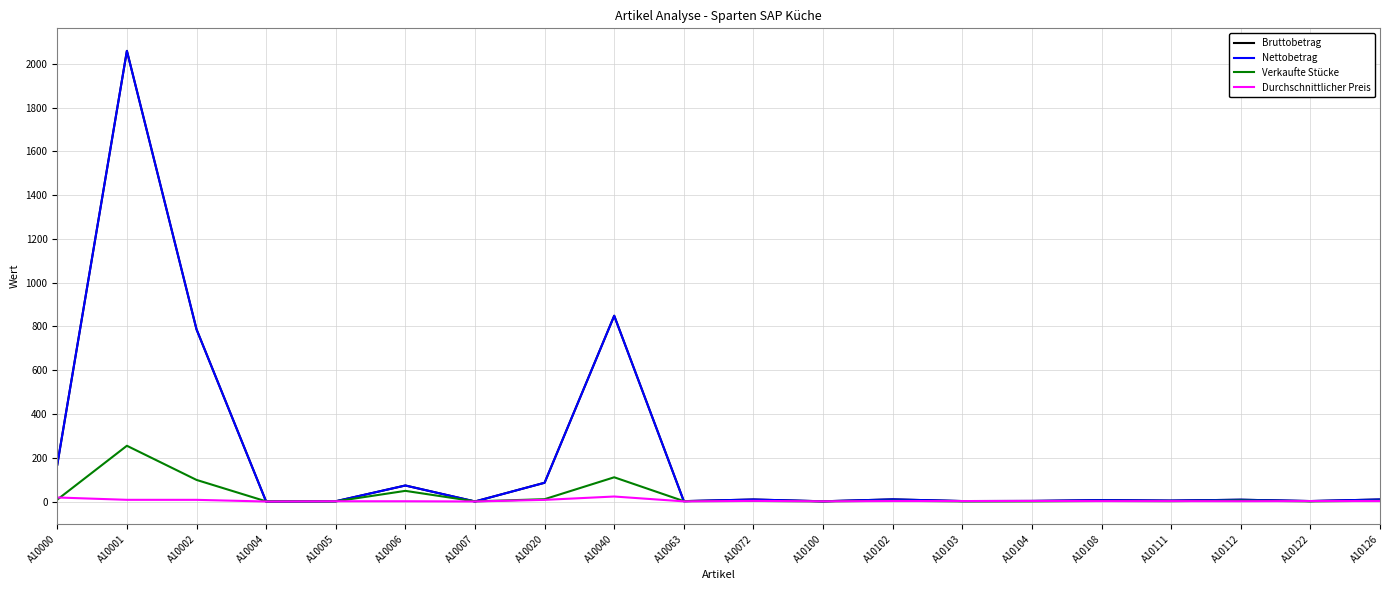

Reading right to left, what are all the values shown in this chart?

Bruttobetrag: A10126=9.6	A10122=2.4	A10112=8.5	A10111=4.4	A10108=6.6	A10104=2.9	A10103=2.4	A10102=10.1	A10100=1.3	A10072=9.5	A10063=2.0	A10040=848.9	A10020=86.0	A10007=0.5	A10006=73.5	A10005=1.5	A10004=0.3	A10002=787.0	A10001=2059.0	A10000=168.4
Nettobetrag: A10126=9.6	A10122=2.4	A10112=8.5	A10111=4.4	A10108=6.6	A10104=2.9	A10103=2.4	A10102=10.1	A10100=1.3	A10072=9.5	A10063=2.0	A10040=848.9	A10020=86.0	A10007=0.5	A10006=73.5	A10005=1.5	A10004=0.3	A10002=787.0	A10001=2059.0	A10000=168.4
Verkaufte Stücke: A10126=4.0	A10122=1.0	A10112=5.0	A10111=2.0	A10108=3.0	A10104=1.0	A10103=1.0	A10102=4.0	A10100=1.0	A10072=3.0	A10063=2.0	A10040=111.0	A10020=11.0	A10007=1.0	A10006=49.0	A10005=1.0	A10004=1.0	A10002=99.0	A10001=255.0	A10000=9.0
Durchschnittlicher Preis: A10126=2.4	A10122=2.4	A10112=1.7	A10111=2.2	A10108=2.2	A10104=2.9	A10103=2.4	A10102=2.5	A10100=1.3	A10072=3.2	A10063=1.0	A10040=23.2	A10020=7.8	A10007=0.5	A10006=1.5	A10005=1.5	A10004=0.3	A10002=8.0	A10001=8.1	A10000=18.7